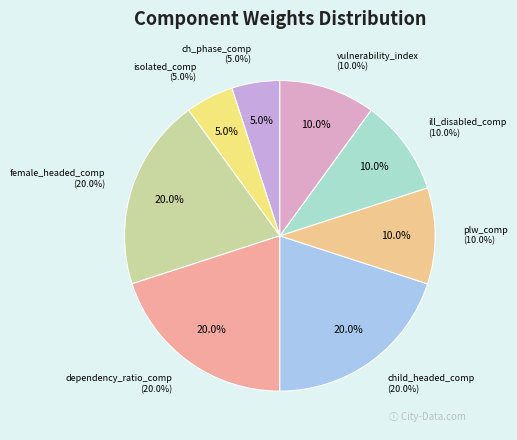

To the nearest percent, what is the combined percentage of plw_comp and ill_disabled_comp?

20%